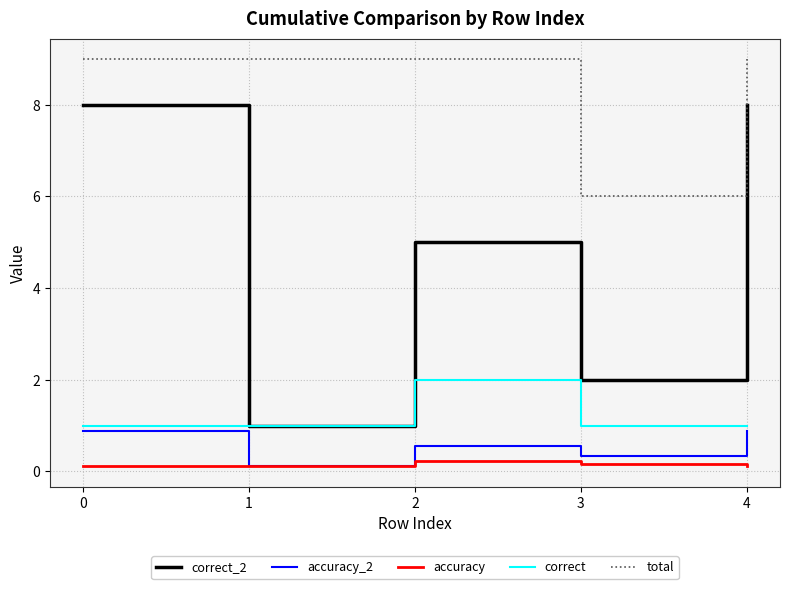

What is the spread (max minus min) of values at 3?

5.8